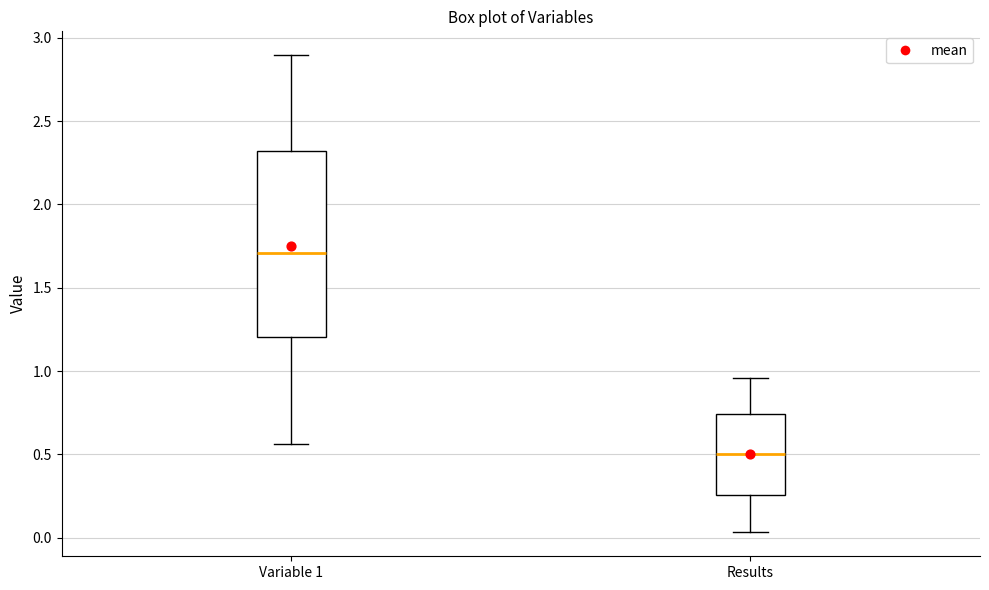

Reading left to right, read every box against the y-axis: the position of its median line, the range the box covers, and the ends of its whiskers. The values are not printed on the chart, so give them approximately, as read against the axis.

Variable 1: median 1.70, box 1.20 to 2.30, whiskers 0.55 to 2.90
Results: median 0.50, box 0.25 to 0.75, whiskers 0.05 to 0.95